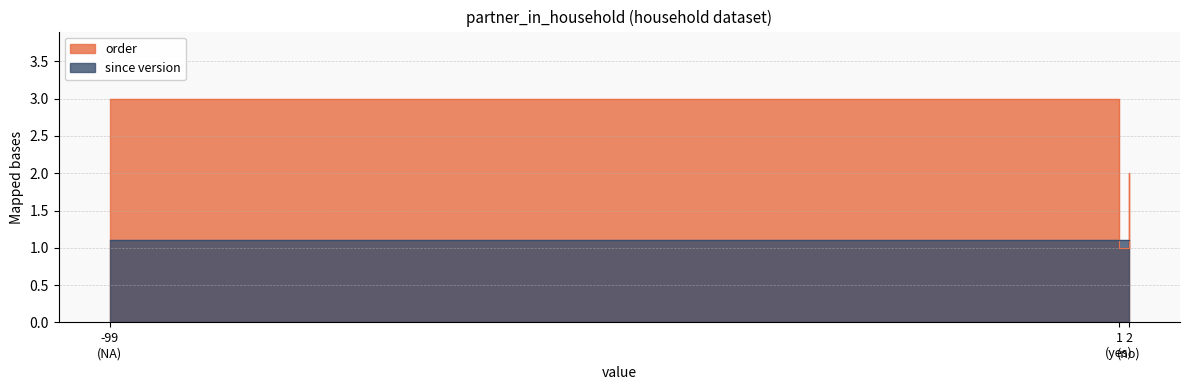

What is the minimum value shown in the chart?

1.0